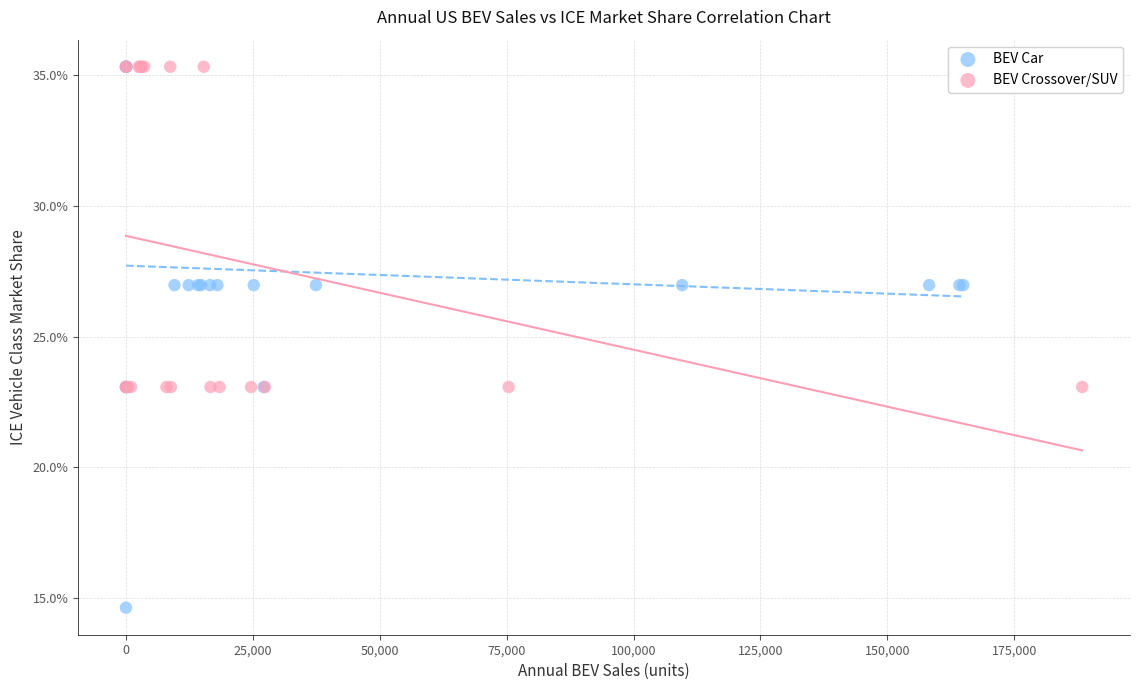

What are all the series names shown in the legend?

BEV Car, BEV Crossover/SUV